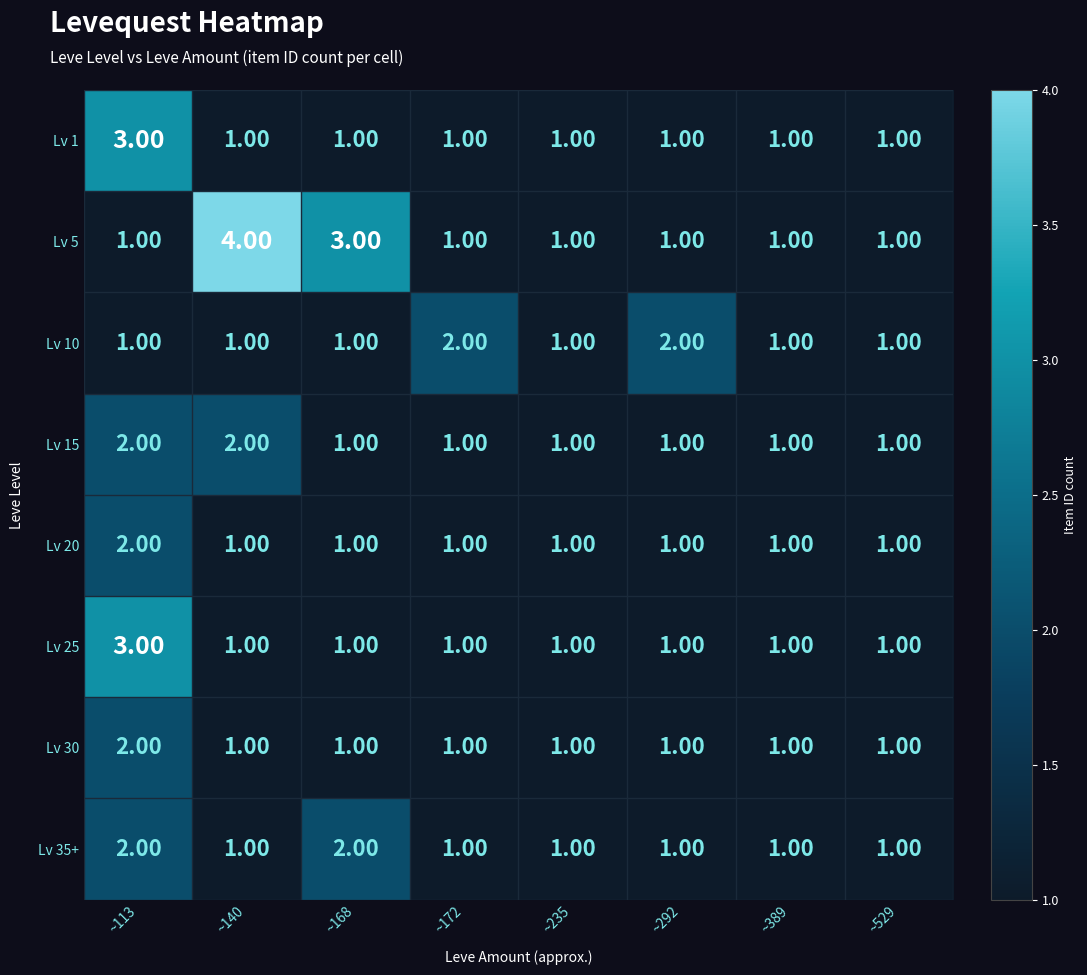

At which category is the sum across all series the highest?

~113